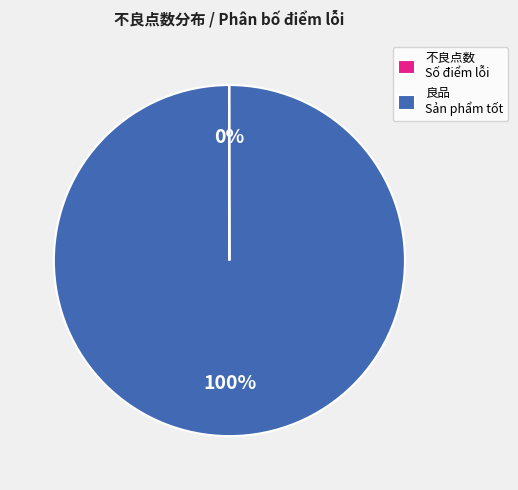

True or false: 良品 Sản phẩm tốt accounts for 100% of the total.

True